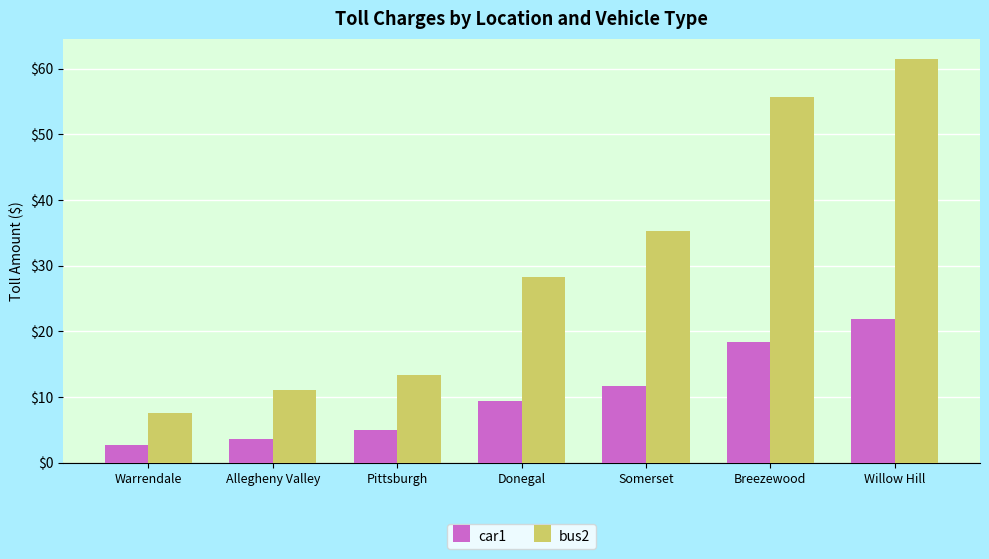

The car1 series shows 4.9 at Pittsburgh. True or false?

True